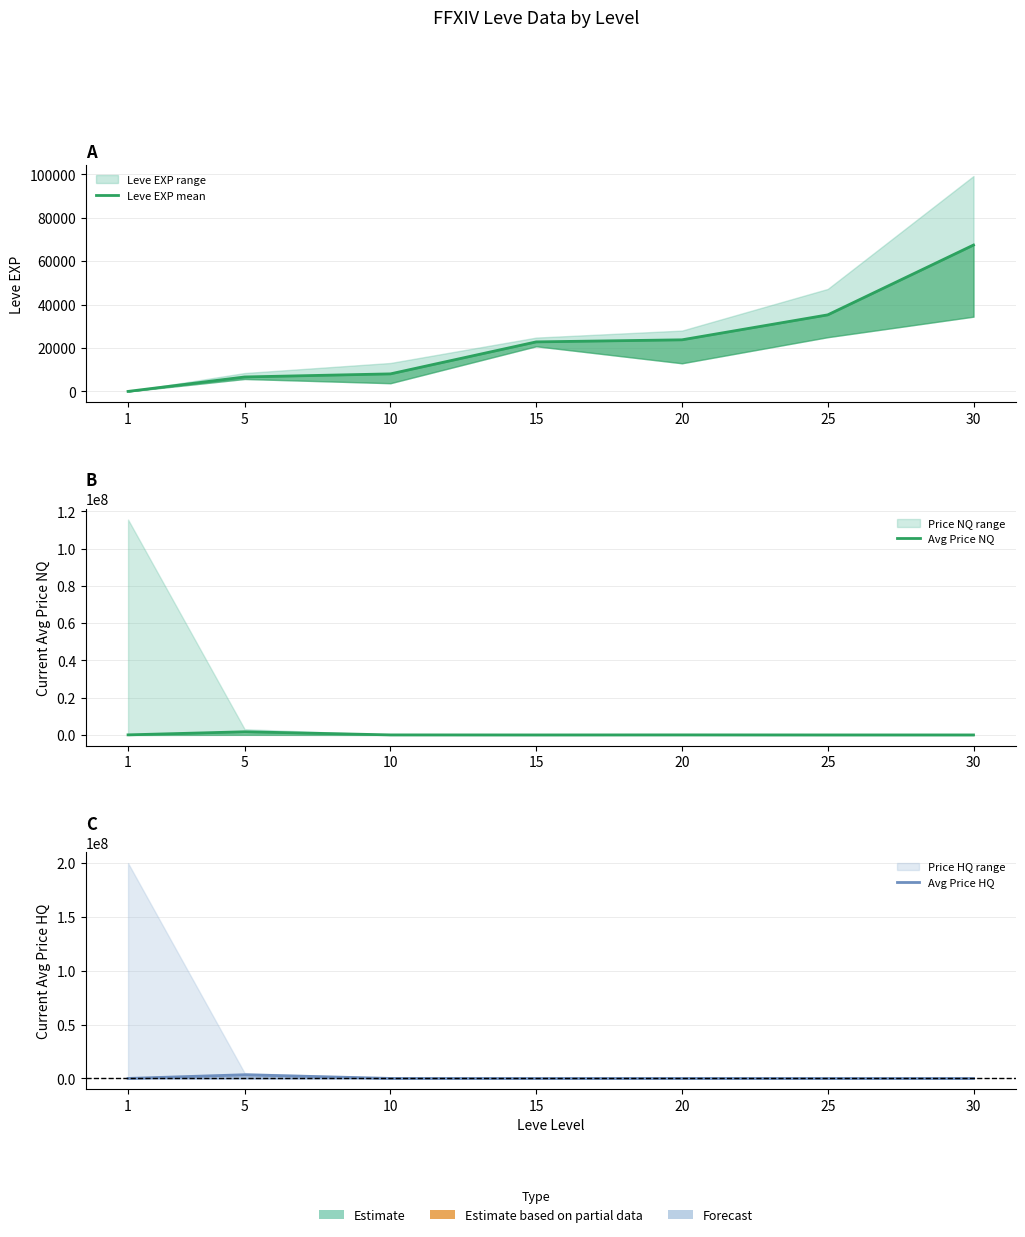

What is the value of the Leve EXP mean point at the 6th from the left?

35262.0